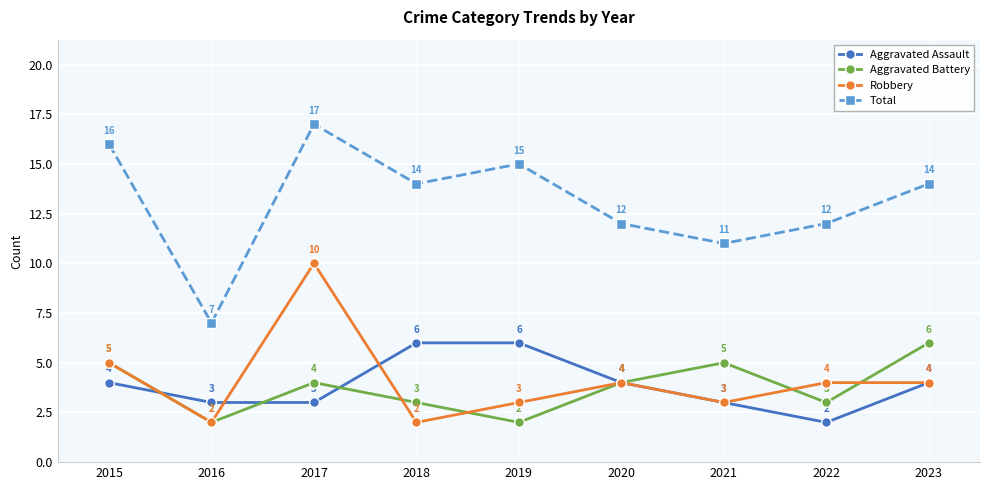

How many categories are shown in the chart?

9